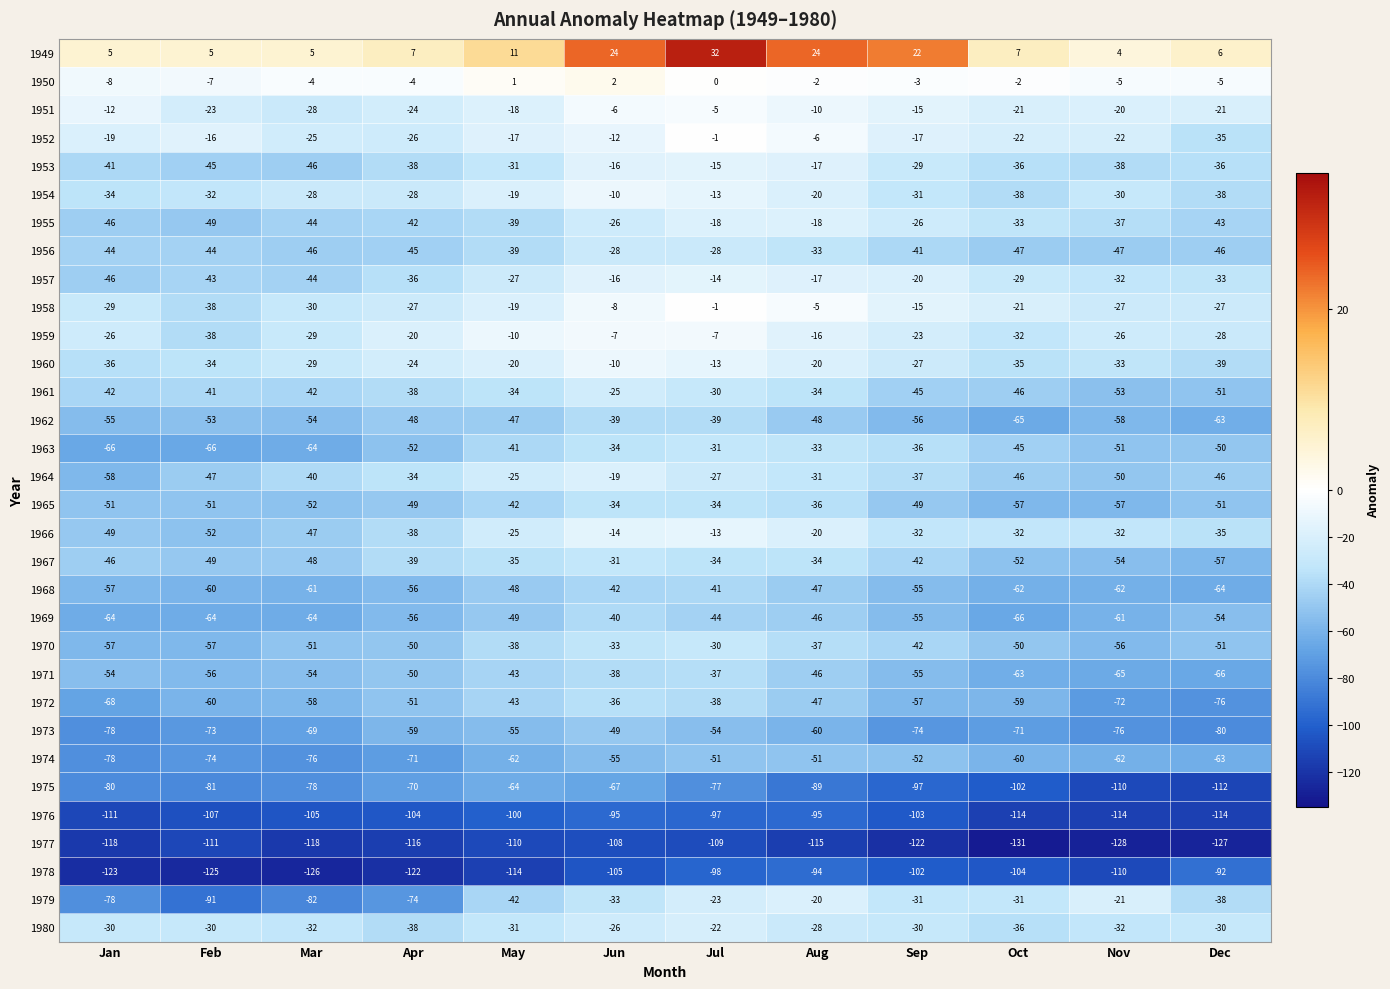

Rank the categories by 1973 value from lowest to highest.

Dec, Jan, Nov, Sep, Feb, Oct, Mar, Aug, Apr, May, Jul, Jun